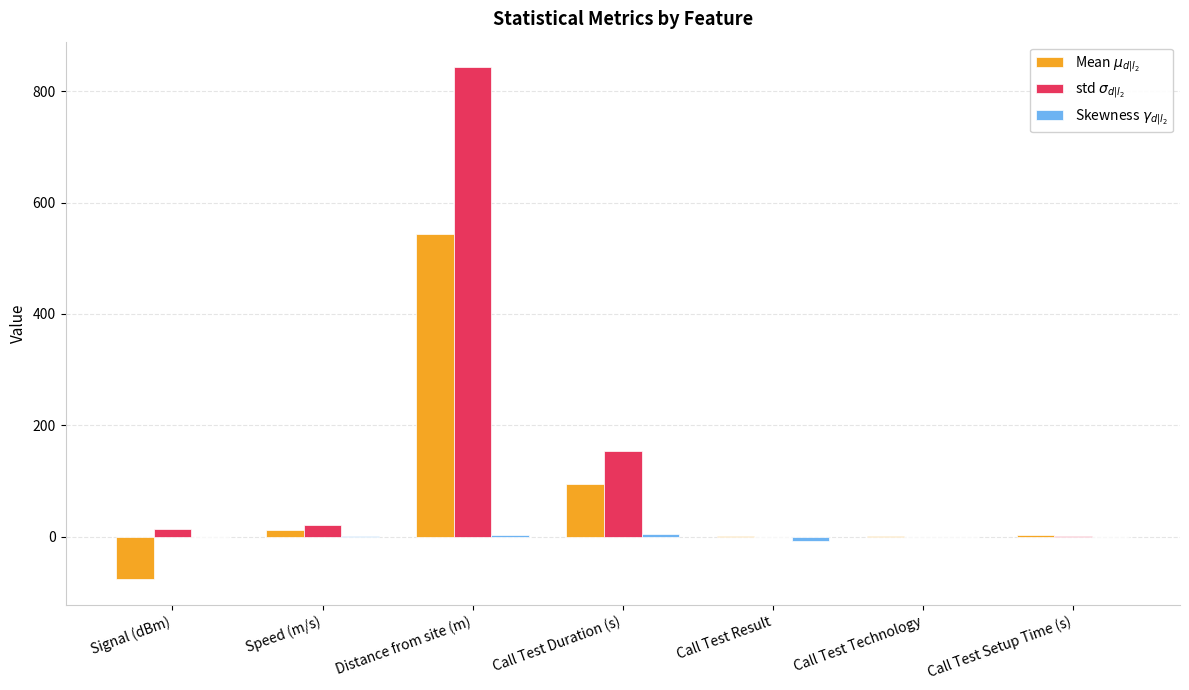

What is the greatest value displayed?

843.1